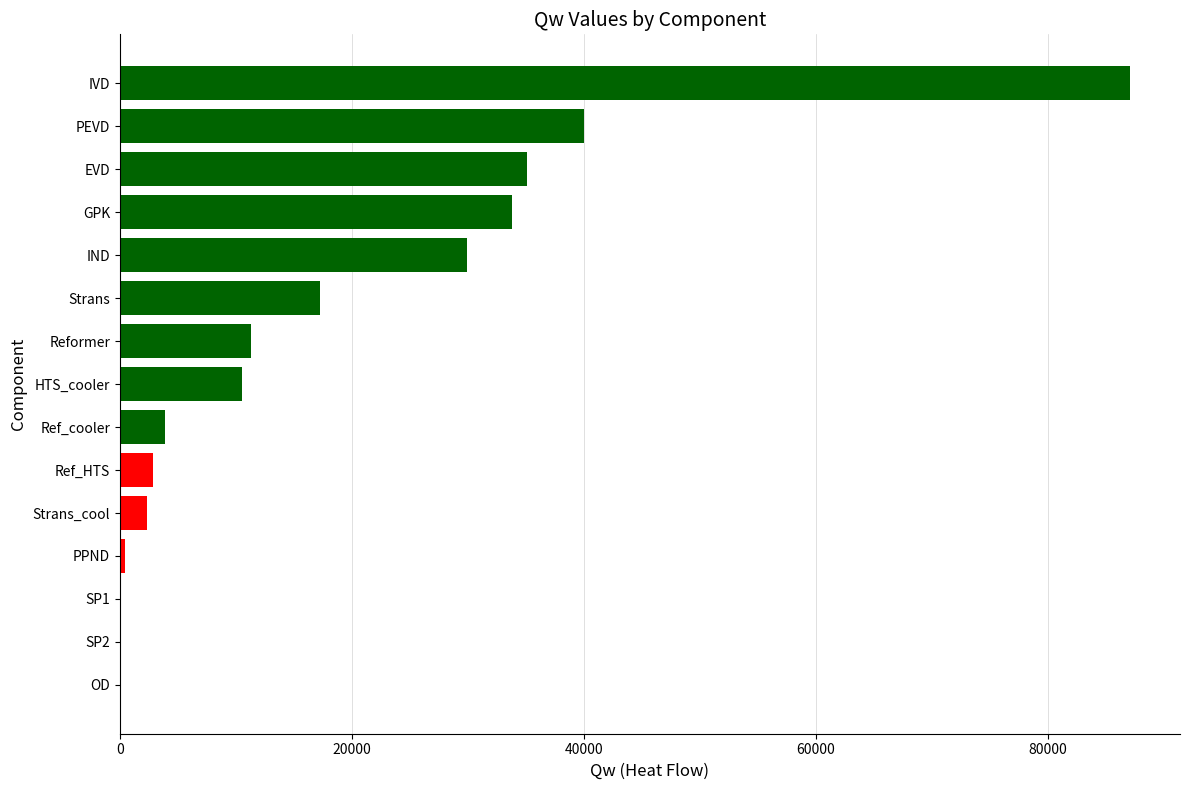

At which label is the value closest to 43527?

PEVD